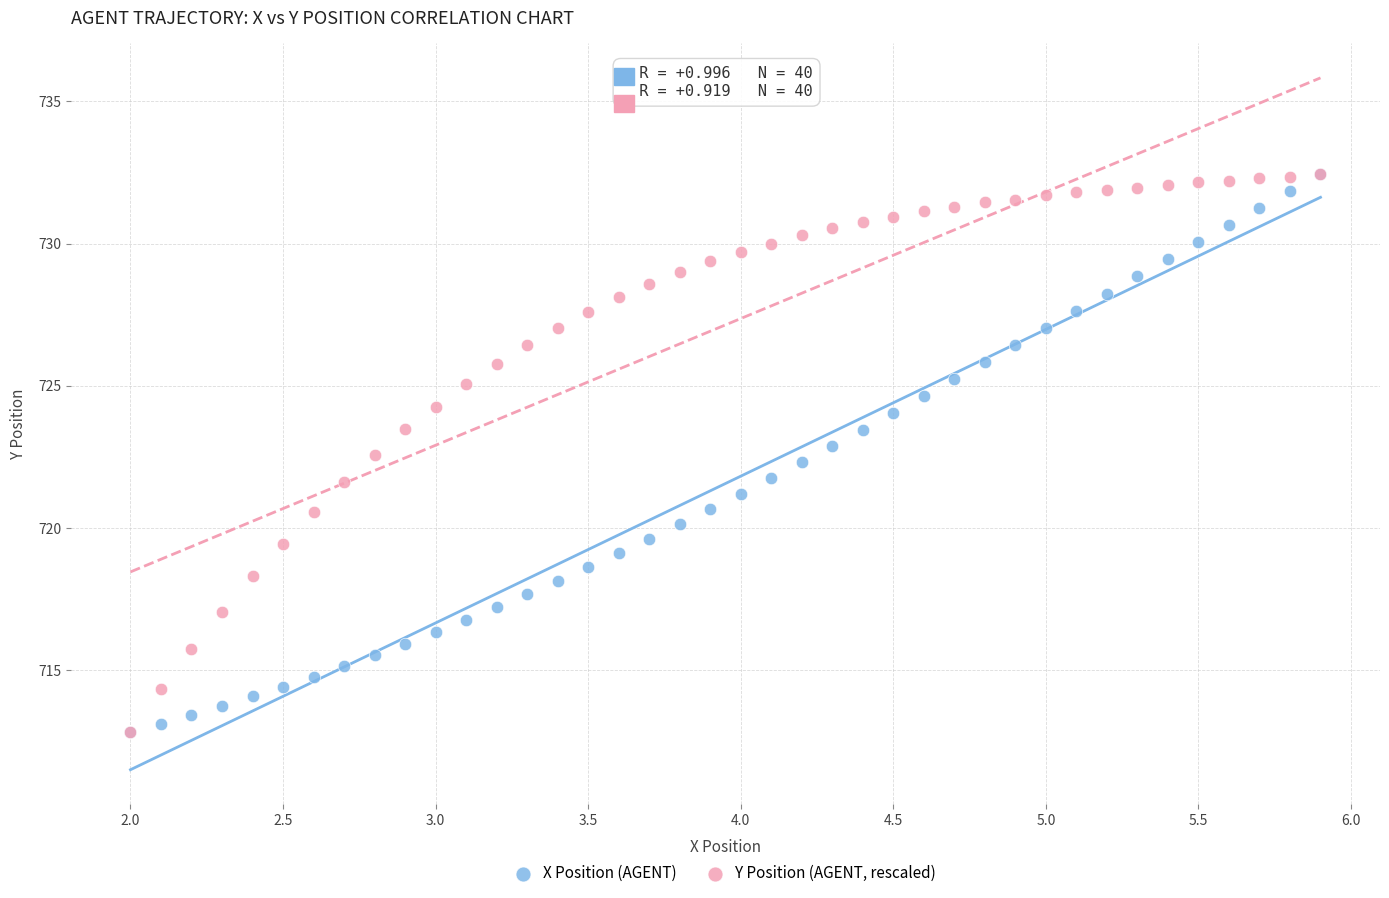

What are all the series names shown in the legend?

X Position (AGENT), Y Position (AGENT, rescaled)